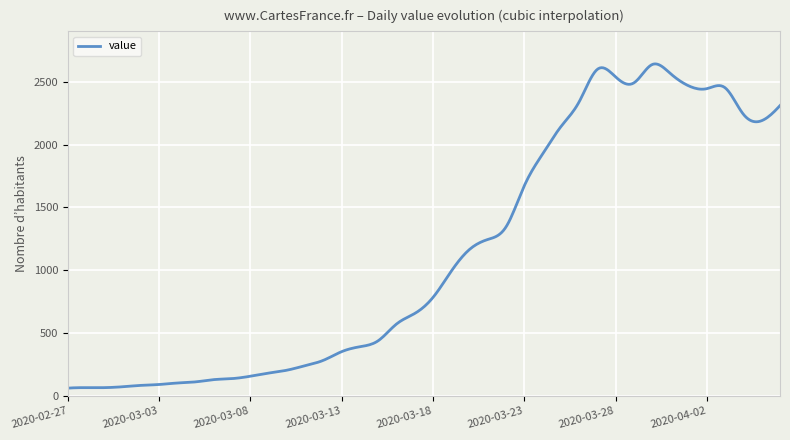

What is the difference between the maximum and minimum values?

2582.1